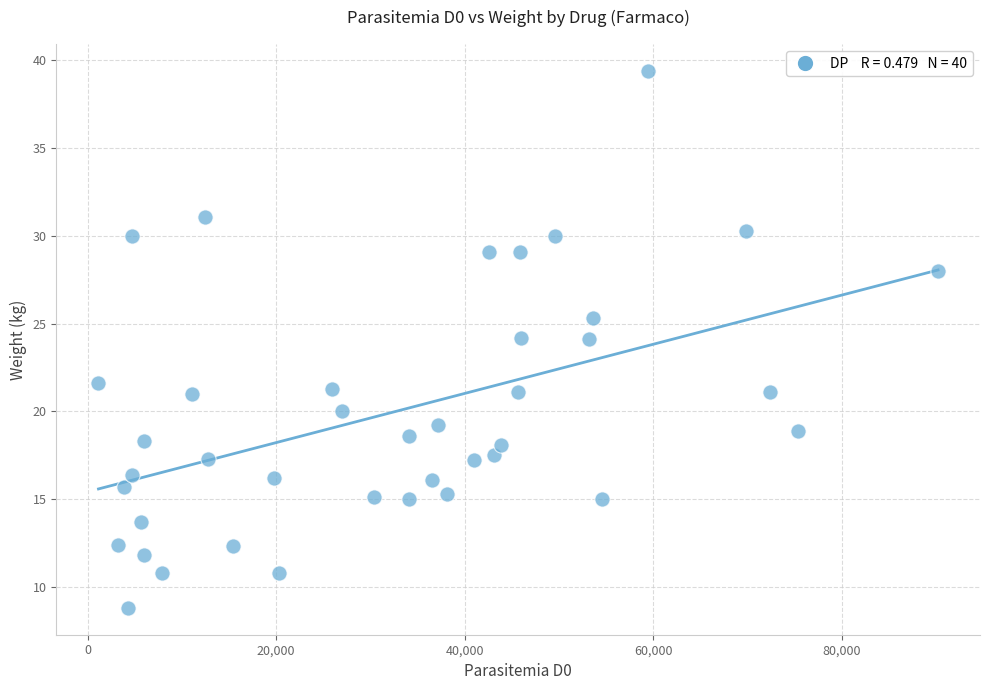

What is the range of Y values (max minus min)?

30.6